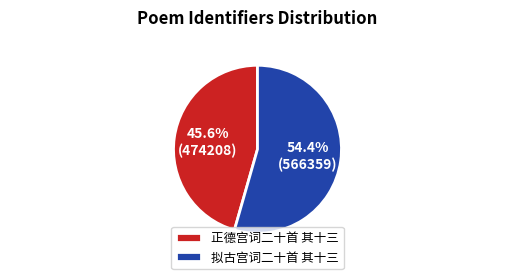

Which category accounts for the majority?

拟古宫词二十首 其十三